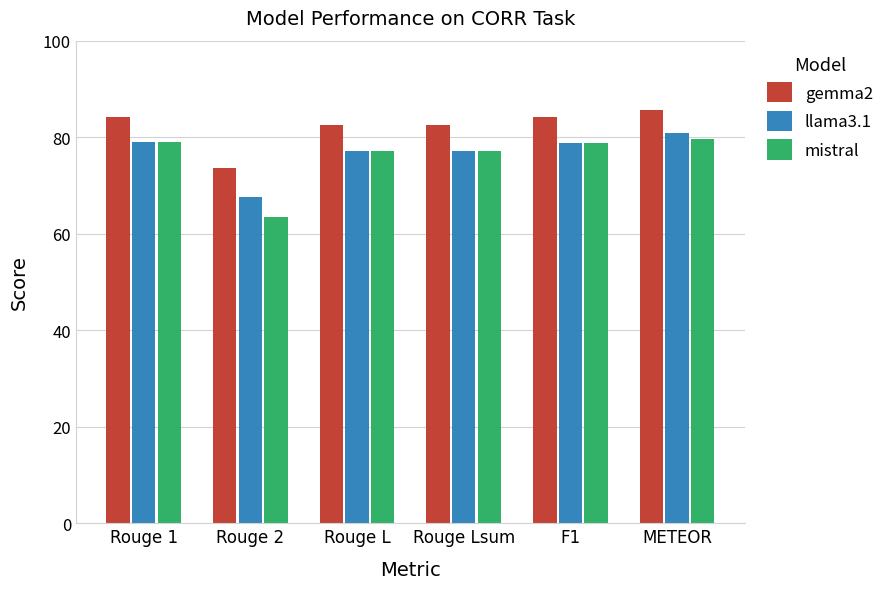

What is the label of the 4th bar from the left?

Rouge Lsum